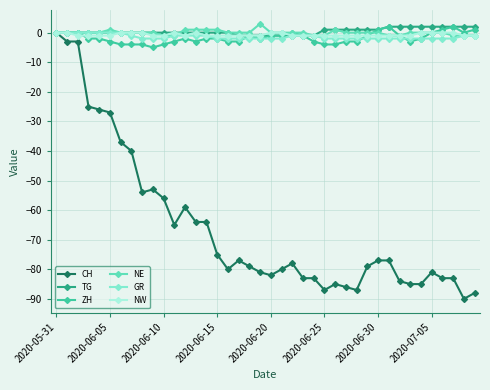

What is the minimum value for TG?

-1